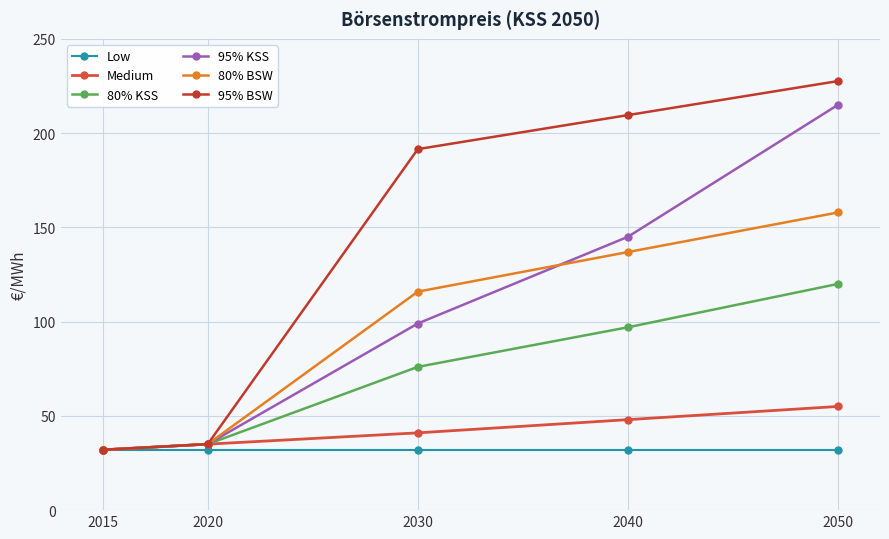

True or false: Medium has more than 0 points higher than both neighbors.

False